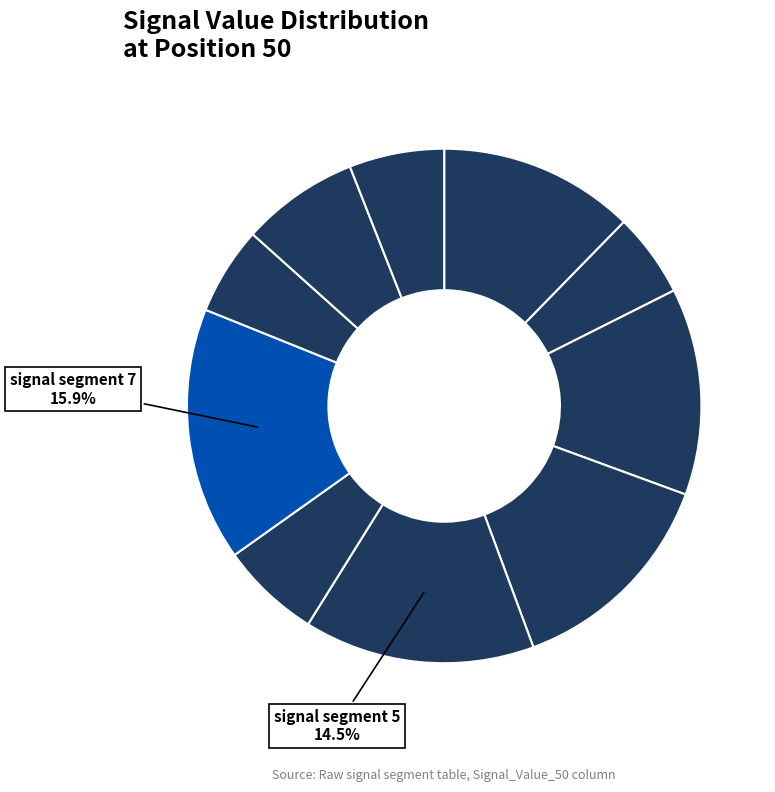

How many slices are in this pie chart?

10